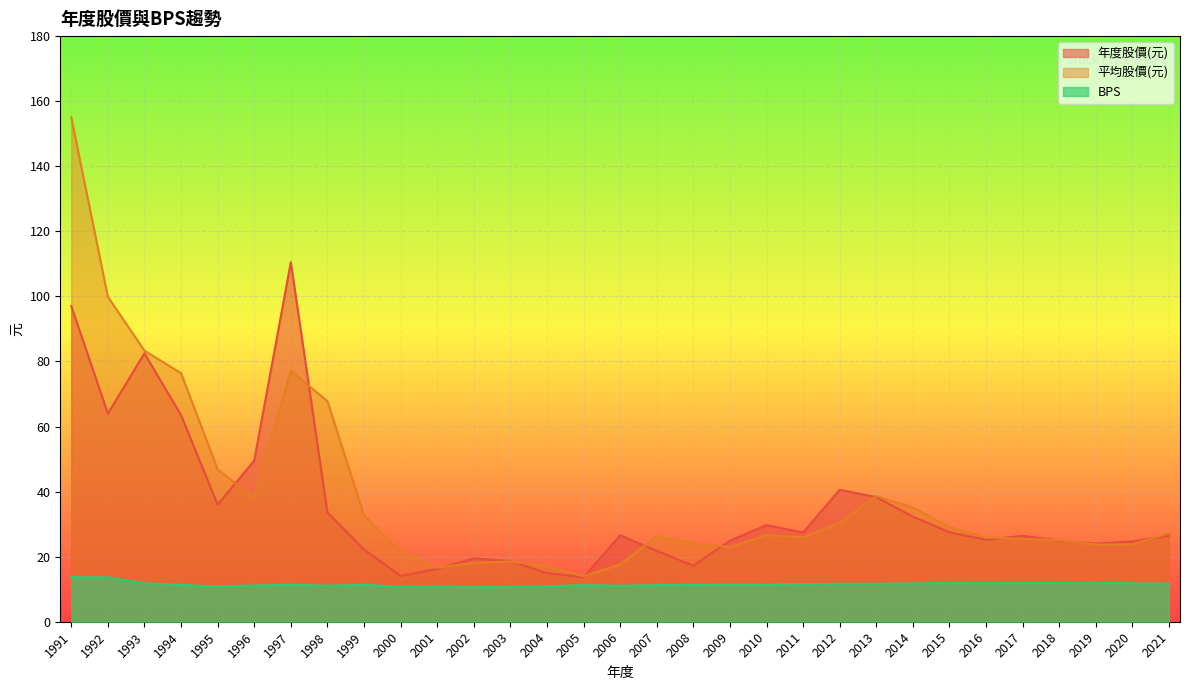

How many lines are shown in the chart?

3